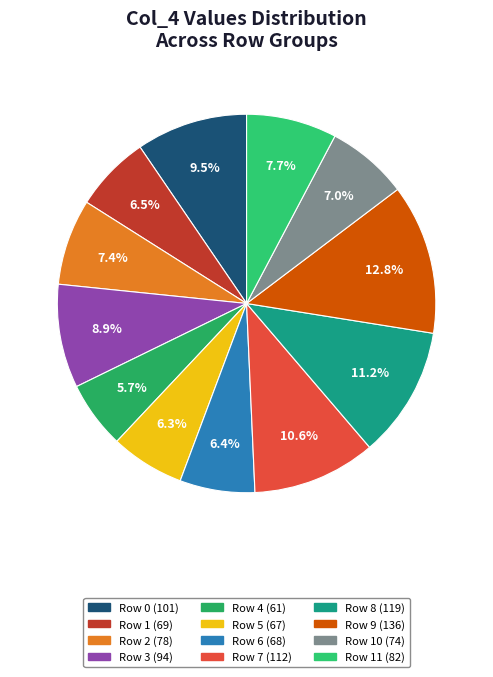

Count the number of slices in the pie.

12